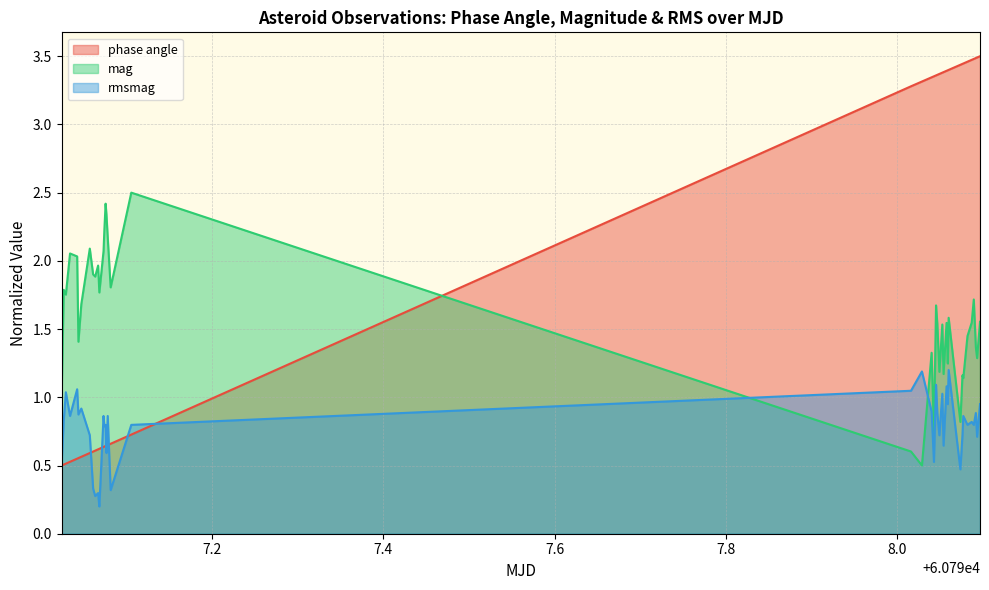

Reading left to right, what are all the values shown in this chart?

phase angle: 0.5	0.5	0.5	0.5	0.6	0.6	0.6	0.6	0.6	0.6	0.6	0.6	0.6	0.6	0.6	0.6	0.6	0.7	0.7	3.3	3.3	3.3	3.4	3.4	3.4	3.4	3.4	3.4	3.4	3.4	3.4	3.4	3.4	3.4	3.5	3.5	3.5	3.5	3.5	3.5
mag: 1.0	1.8	1.8	2.1	2.0	1.4	1.7	2.1	1.9	1.9	2.0	1.8	2.1	2.2	2.4	2.3	2.2	1.8	2.5	0.6	0.5	1.3	0.7	1.7	1.5	1.2	1.5	1.2	1.5	1.2	1.6	0.8	1.2	1.1	1.4	1.5	1.7	1.4	1.3	1.6
rmsmag: 0.5	0.8	1.0	0.9	1.1	0.9	0.9	0.7	0.3	0.3	0.3	0.2	0.9	0.8	0.8	0.6	0.9	0.3	0.8	1.0	1.2	0.9	0.5	1.1	0.9	0.7	1.0	0.6	1.1	1.0	1.2	0.5	0.7	0.9	0.8	0.8	0.8	0.9	0.7	1.0